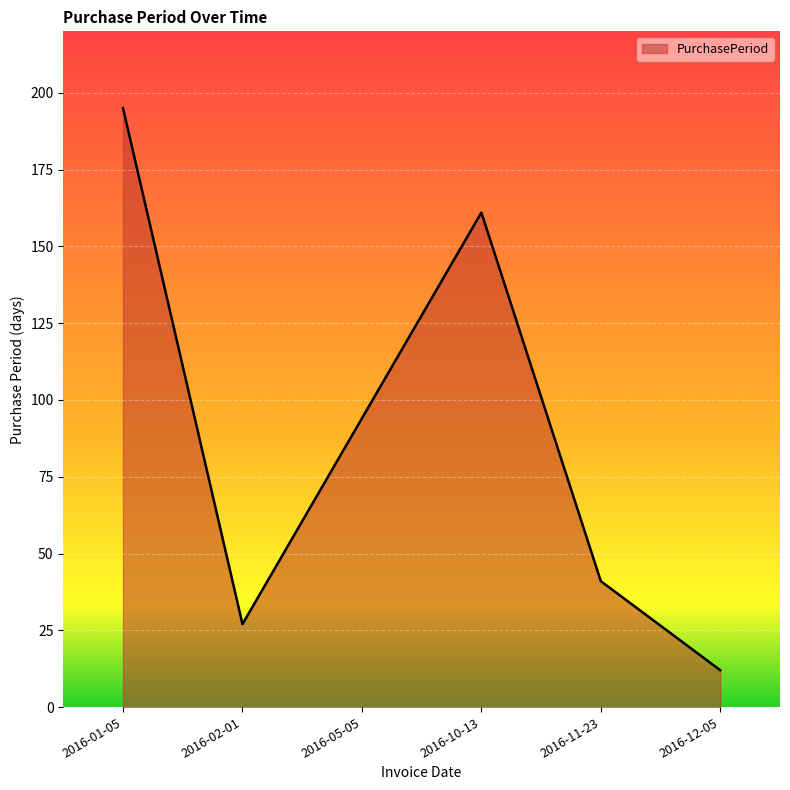

Reading left to right, what are all the values shown in this chart?

2016-01-05=195	2016-02-01=27	2016-05-05=94	2016-10-13=161	2016-11-23=41	2016-12-05=12